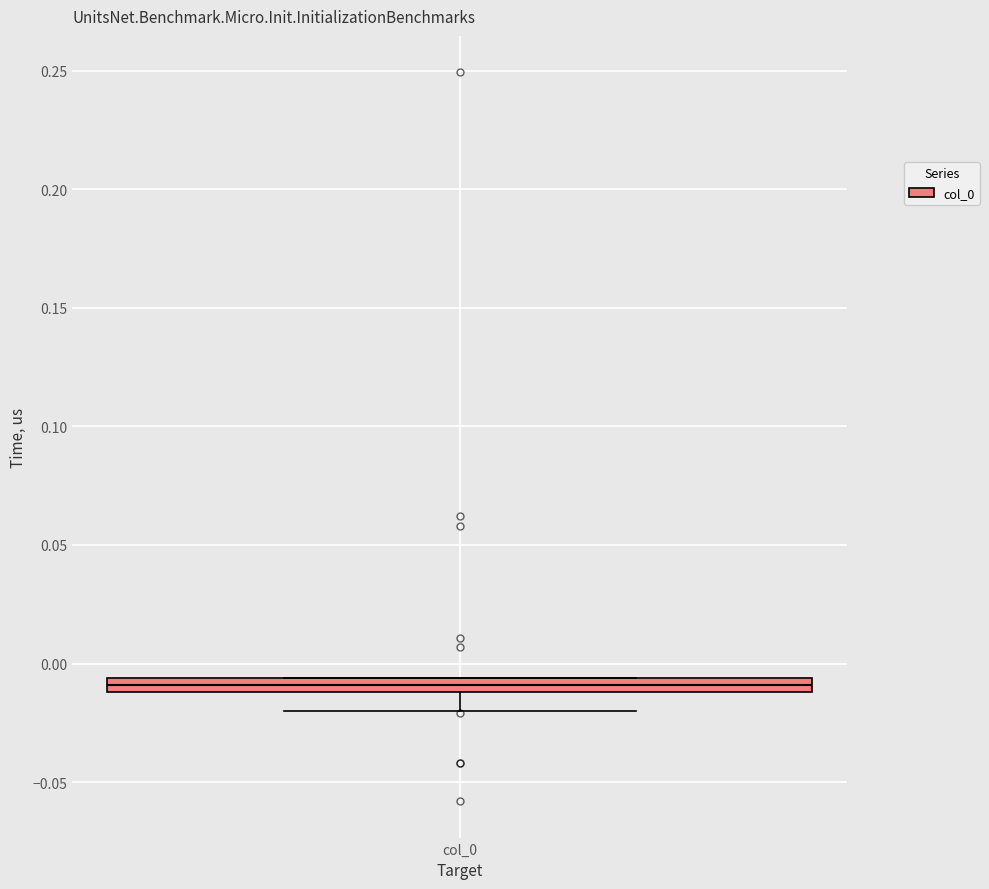

Where does the lower whisker of the box for col_0 end on the y-axis? The values are not printed on the chart, so give them approximately, as read against the axis.

-0.020